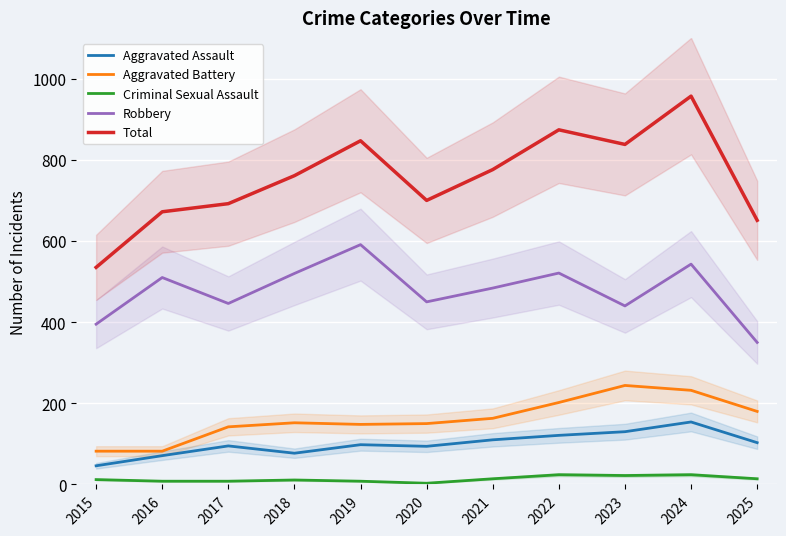

Reading left to right, list all the values displayed in this chart.

Aggravated Assault: 46	71	95	77	98	94	110	121	130	154	103
Aggravated Battery: 82	82	142	152	148	150	163	202	244	232	180
Criminal Sexual Assault: 12	8	8	11	8	3	14	24	22	24	14
Robbery: 395	510	446	520	591	450	484	521	440	543	350
Total: 535	672	692	761	847	700	776	874	838	957	651